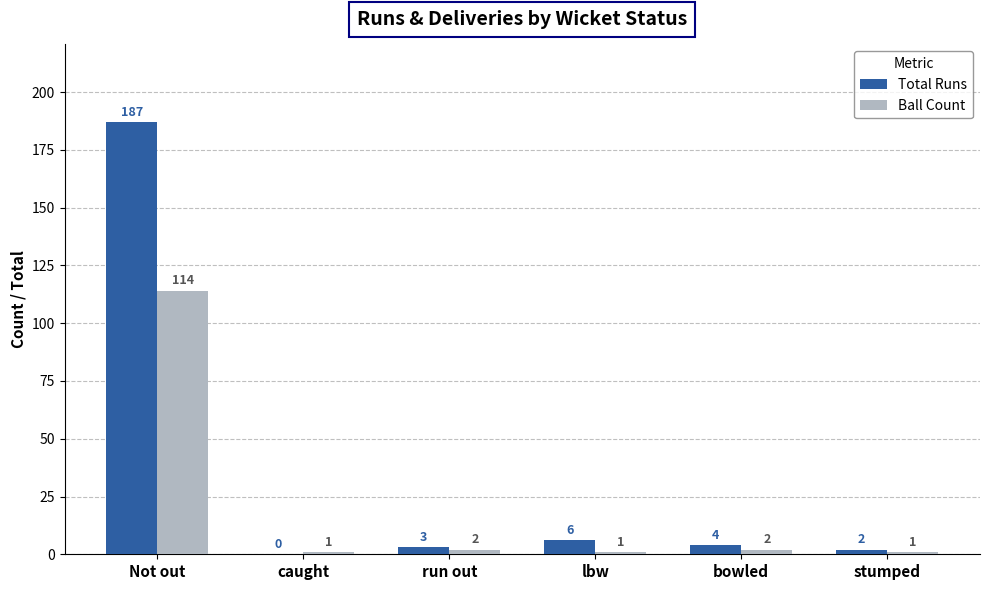

Between caught and stumped, which series saw the biggest shift?

Total Runs